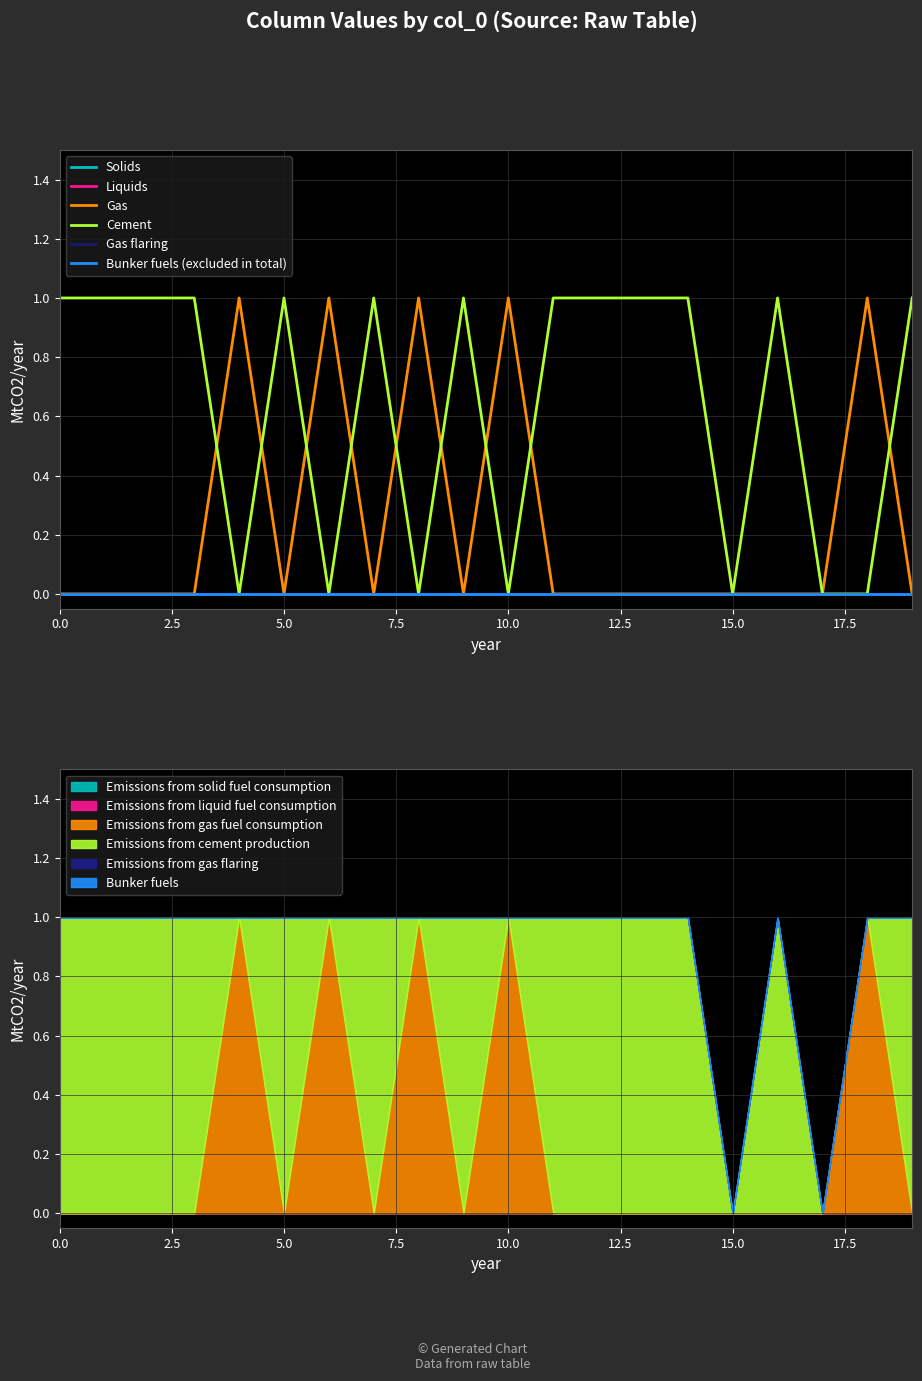

The value of Gas at 15 is 0. True or false?

False